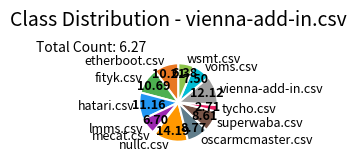

Which has a higher value, wsmt.csv or fityk.csv?

fityk.csv